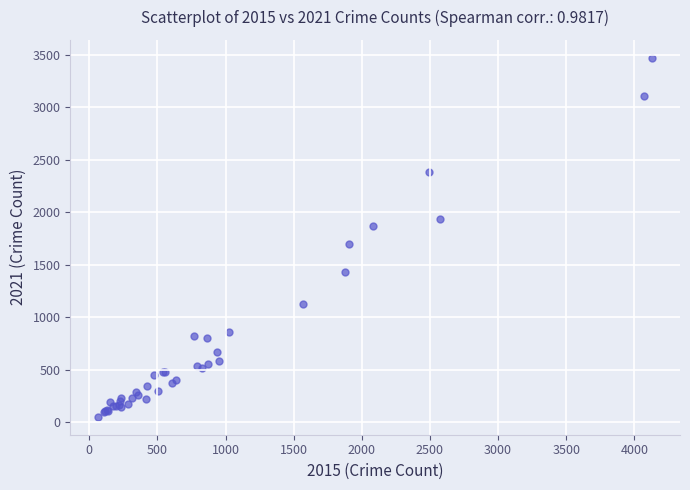

What Y value in the scatter plot is closest to 1762?

1696